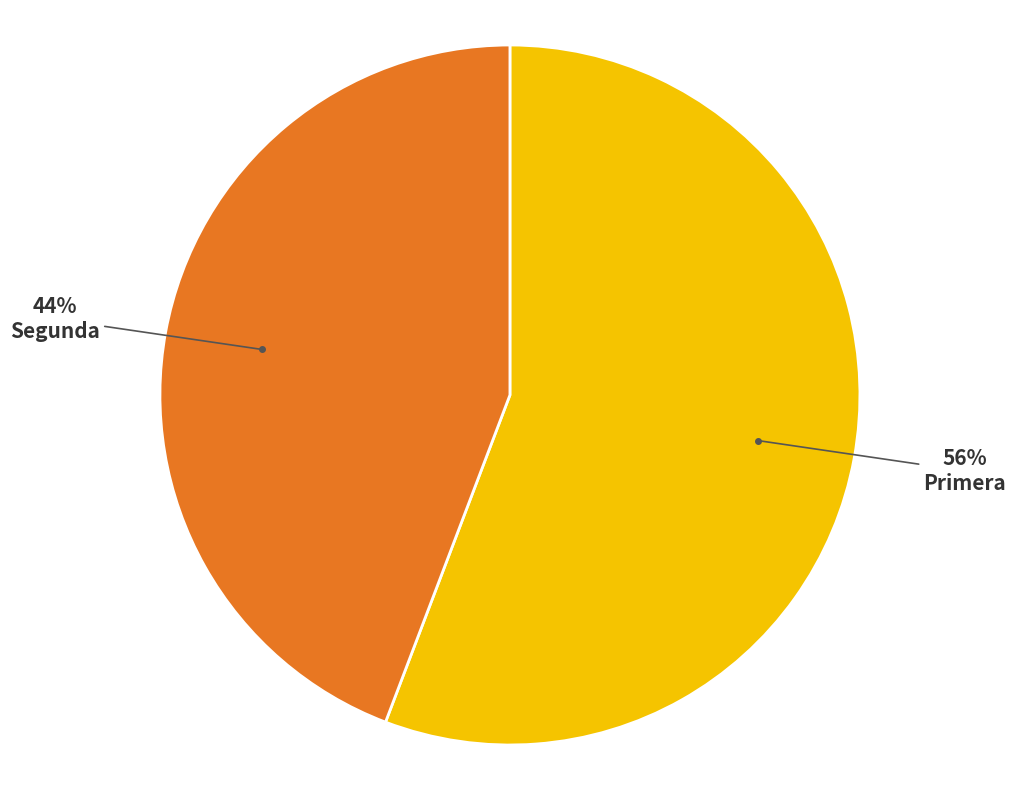

Does any single category account for the majority?

Yes